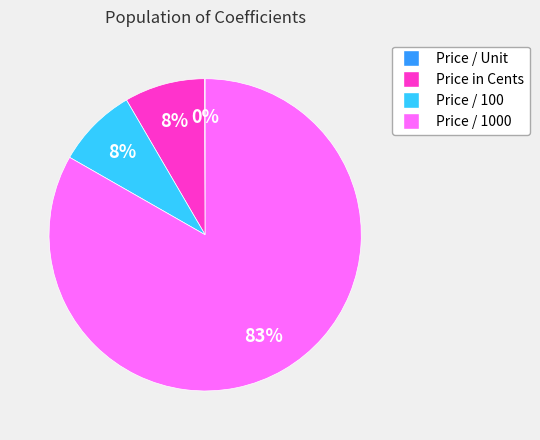

Which category has the biggest portion of the pie?

Price / 1000